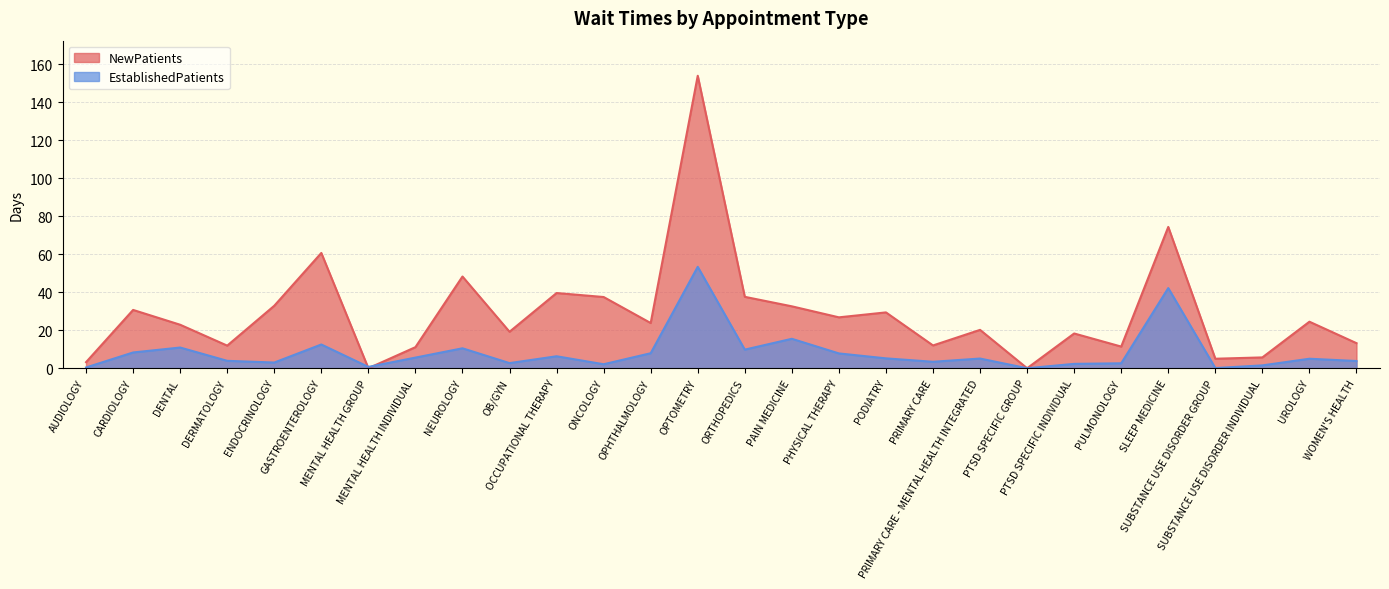

What is the average value of the NewPatients series?

28.8